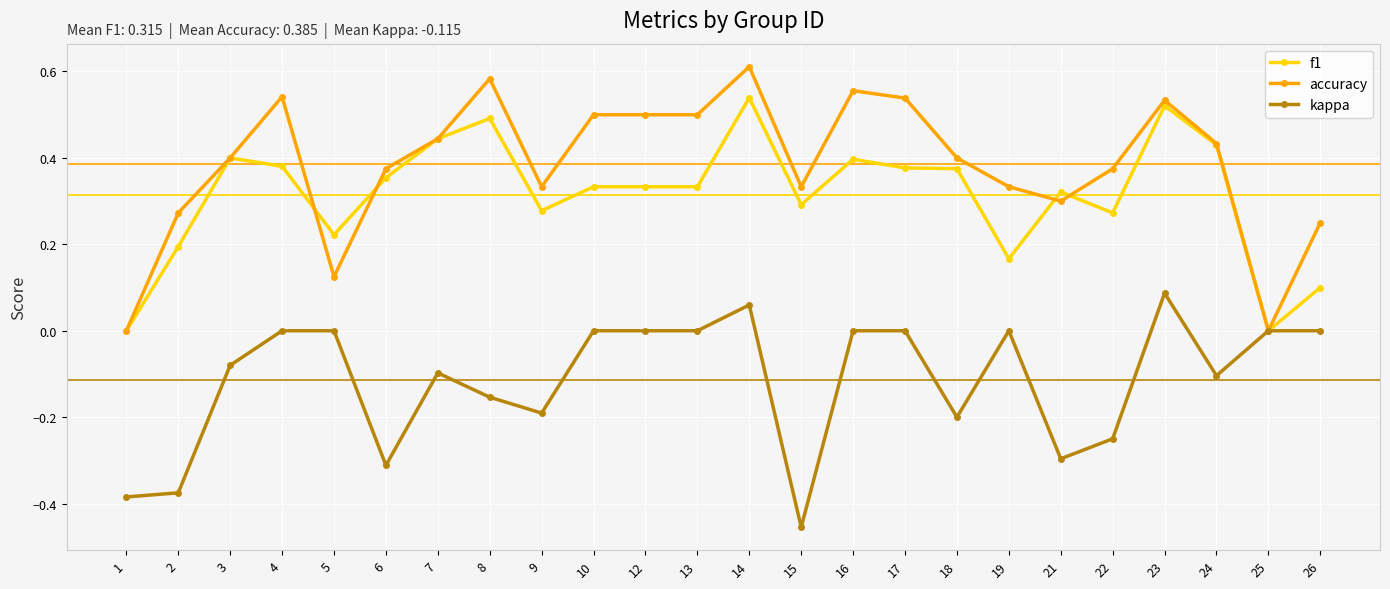

Is it true that accuracy equals 0.4 at 18?

True